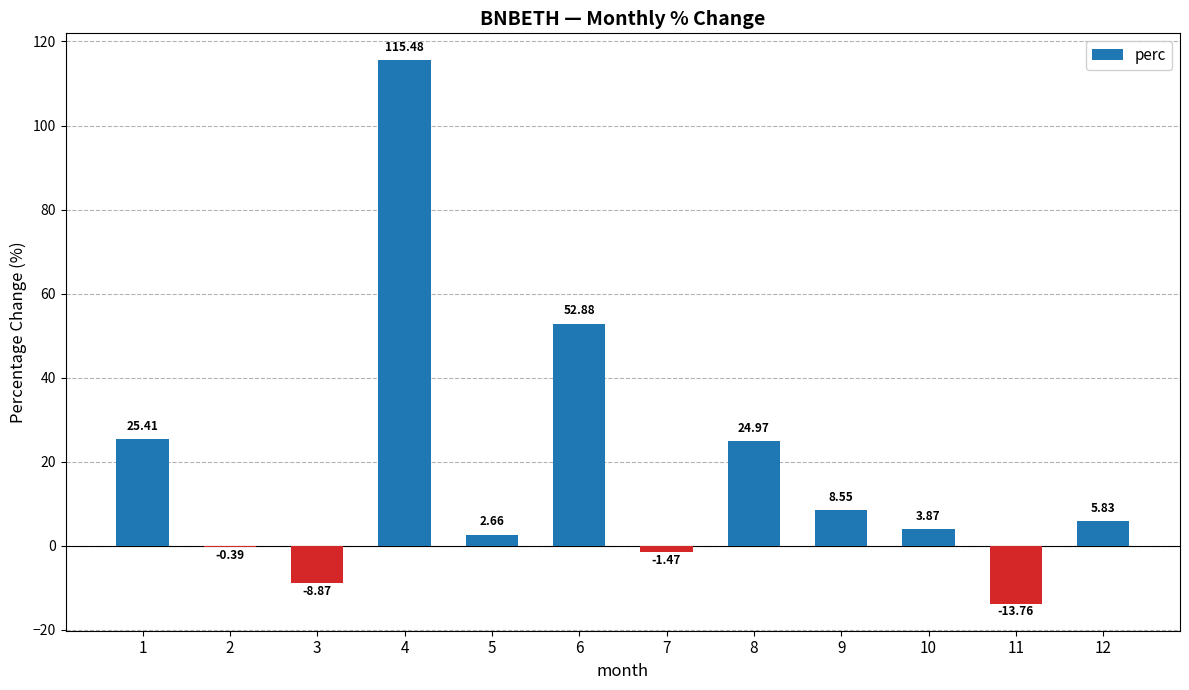

What is the sum of the values at 12 and 10?

9.7